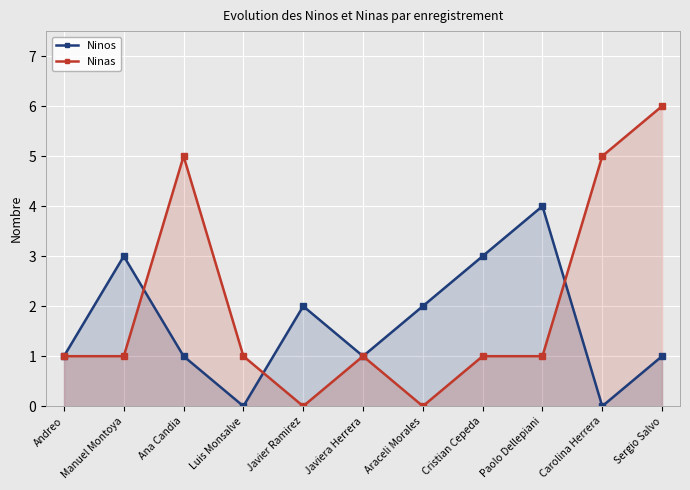

Reading left to right, what are all the values shown in this chart?

Ninos: 1	3	1	0	2	1	2	3	4	0	1
Ninas: 1	1	5	1	0	1	0	1	1	5	6